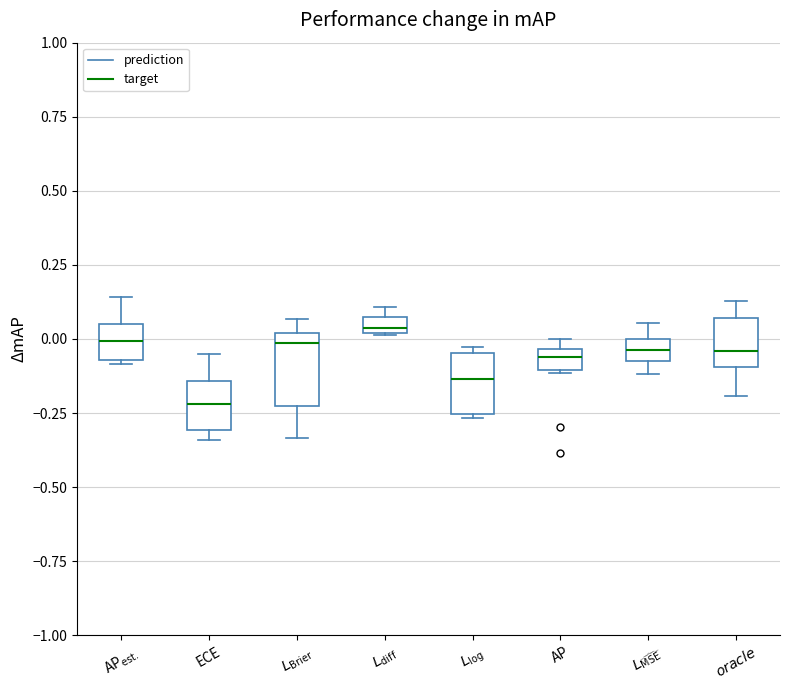

Which box has the lowest median line?

ECE